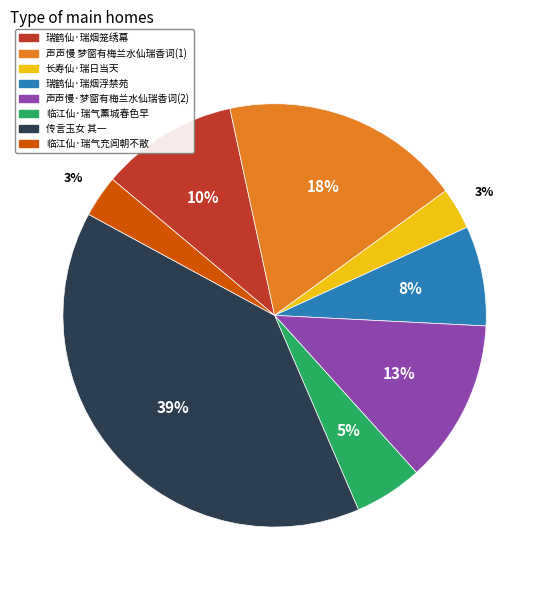

True or false: 临江仙·瑞气薰城春色早 accounts for 1% of the total.

False